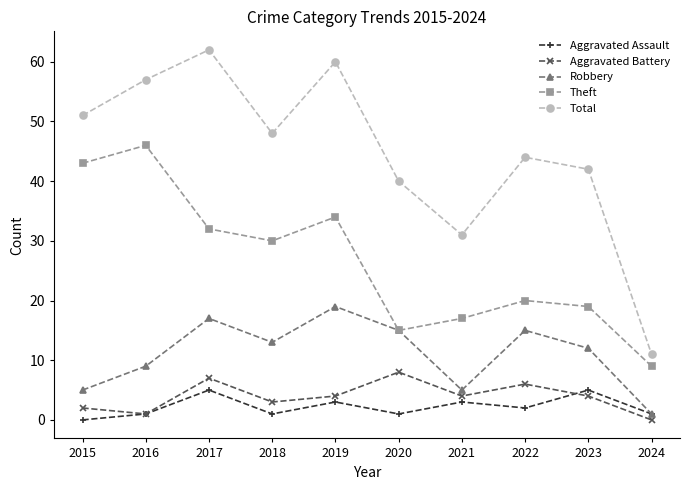

Which series has the largest range (max minus min)?

Total